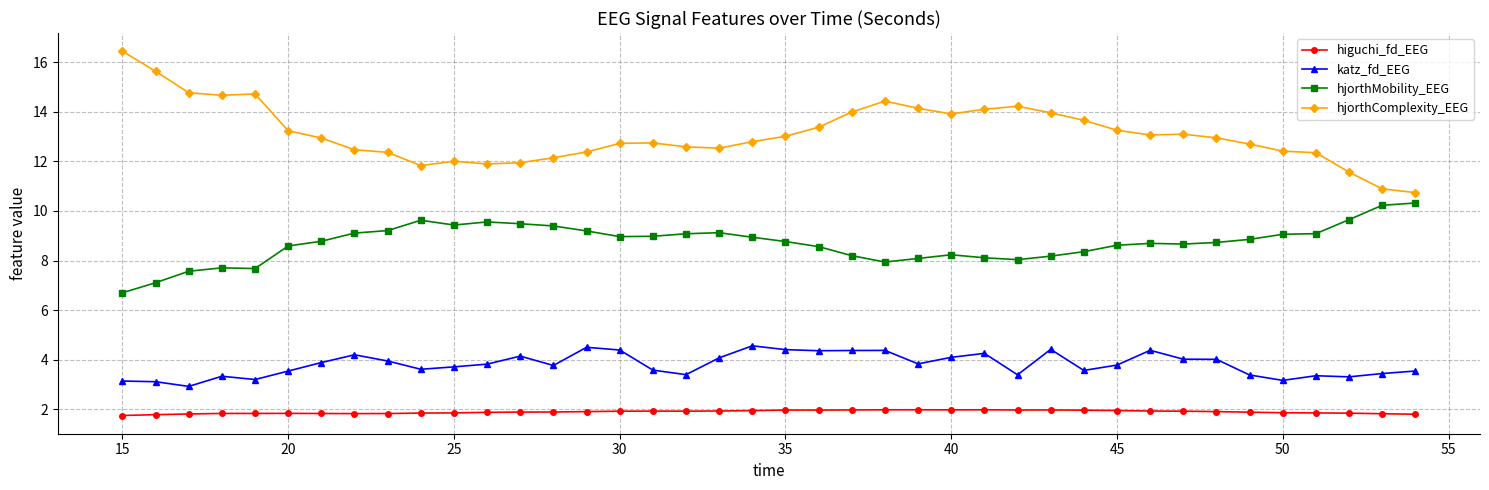

Which series has the largest total across all categories?

hjorthComplexity_EEG